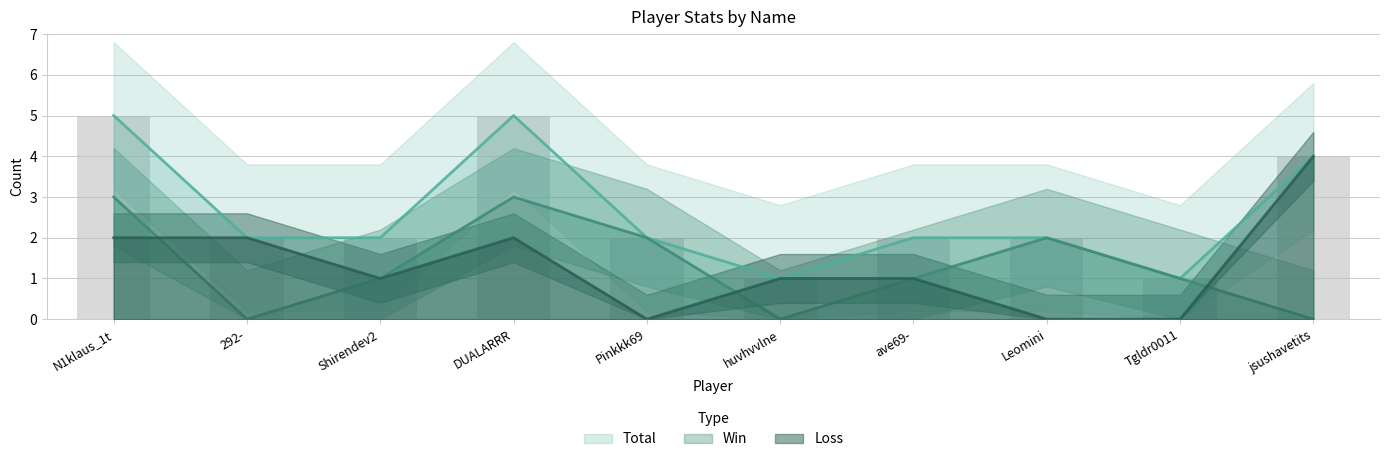

How many groups of bars are there?

10